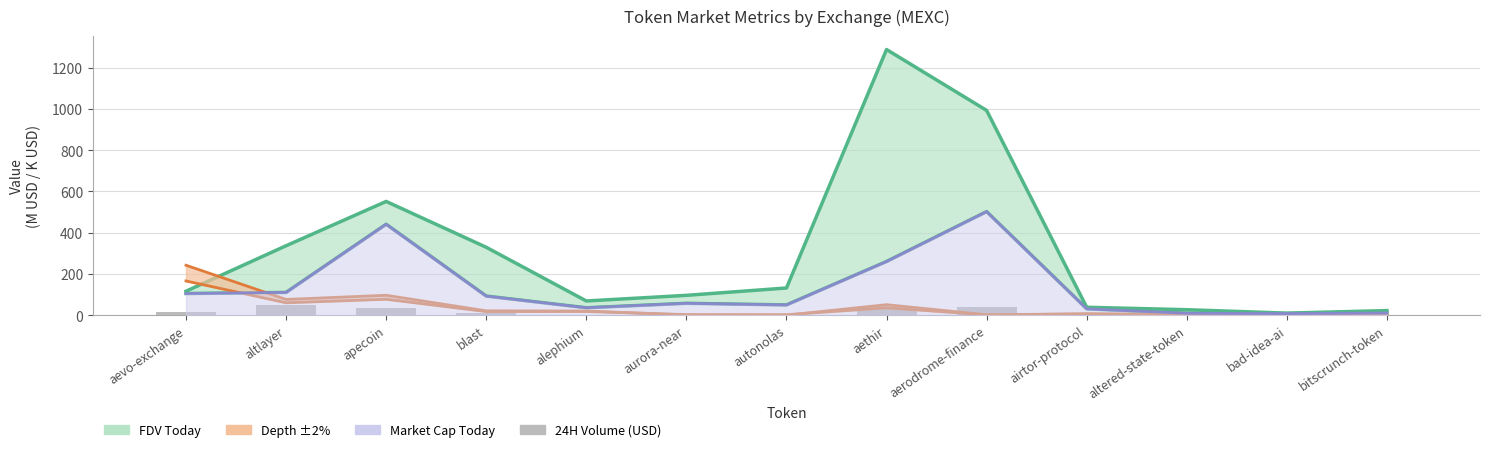

True or false: Depth -2% has a value of 6.7 at airtor-protocol.

True